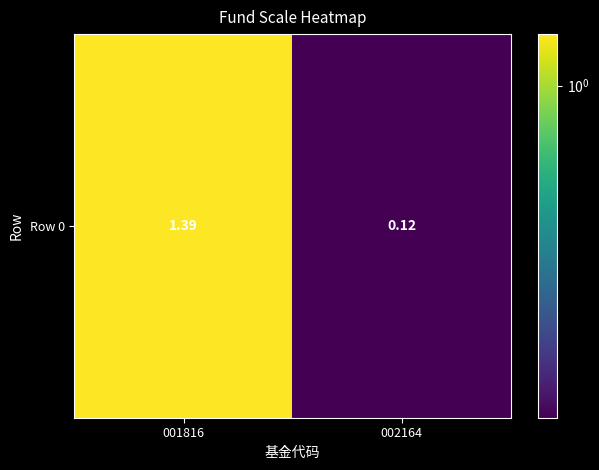

Rank the categories by value from highest to lowest.

001816, 002164